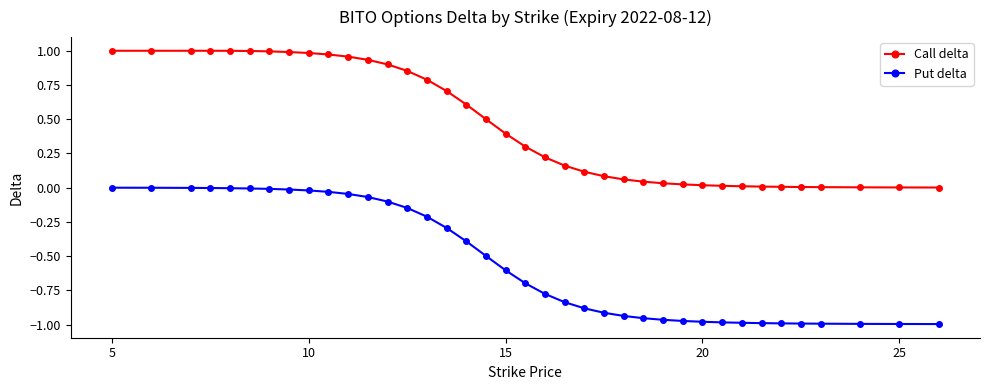

List the series in order of their overall mean, lowest first.

Put delta, Call delta